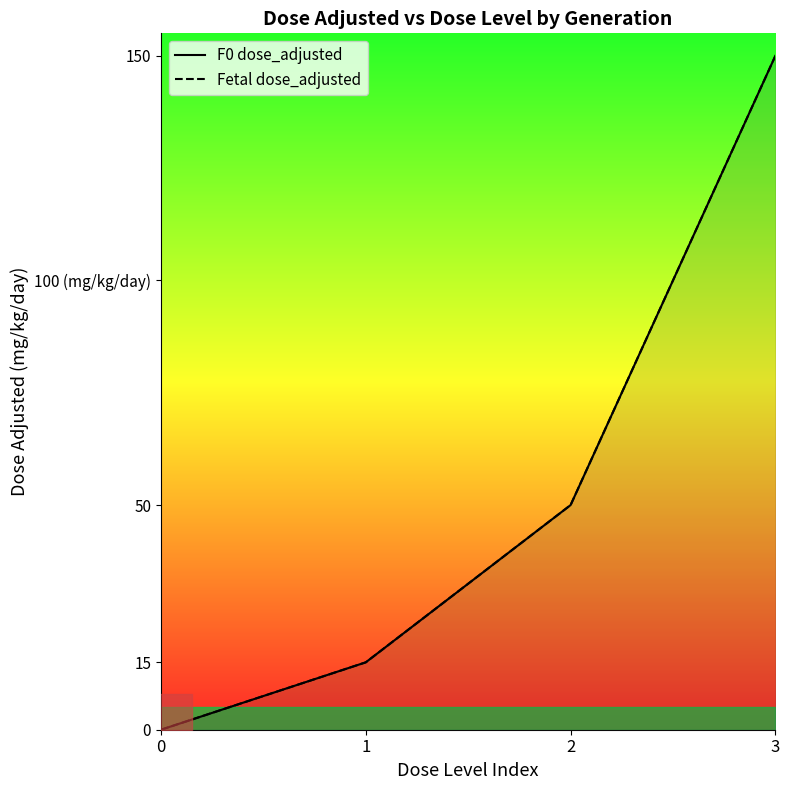

At how many categories does at least one series exceed 17?

2